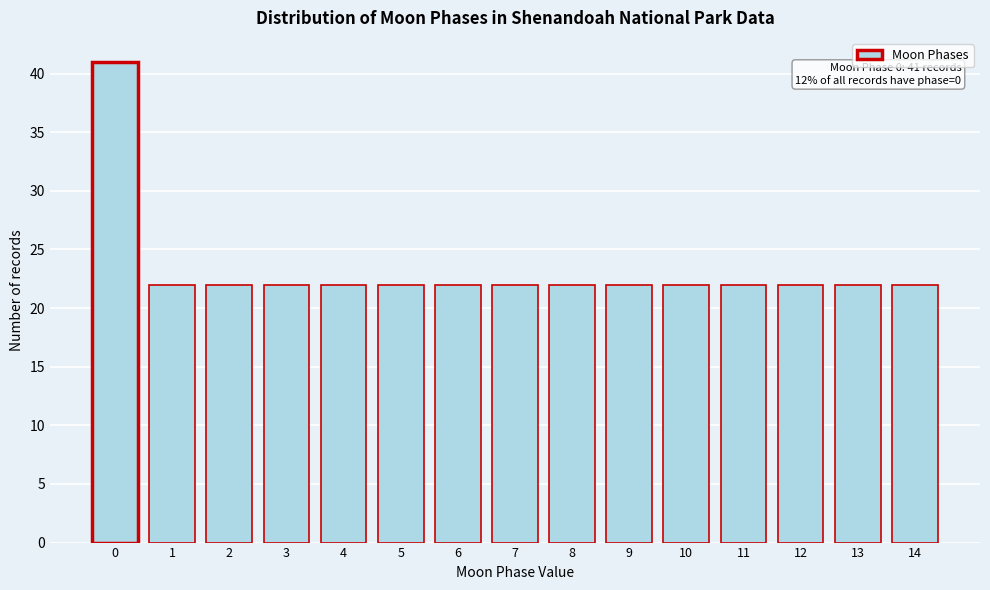

Reading left to right, transcribe all the data shown in this chart.

41	22	22	22	22	22	22	22	22	22	22	22	22	22	22